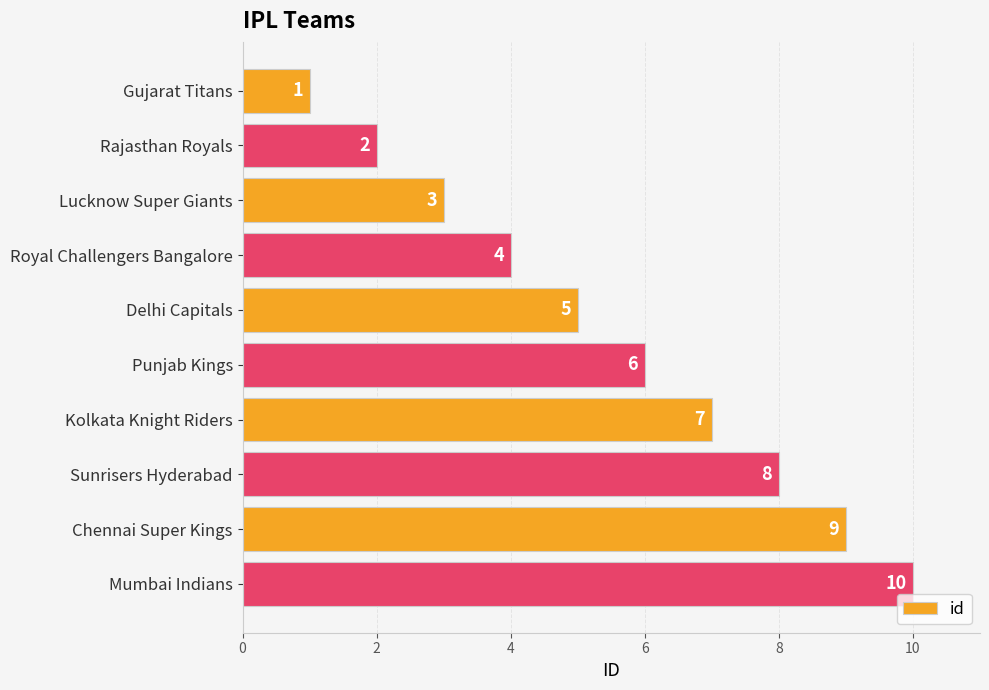

What is the average value?

6